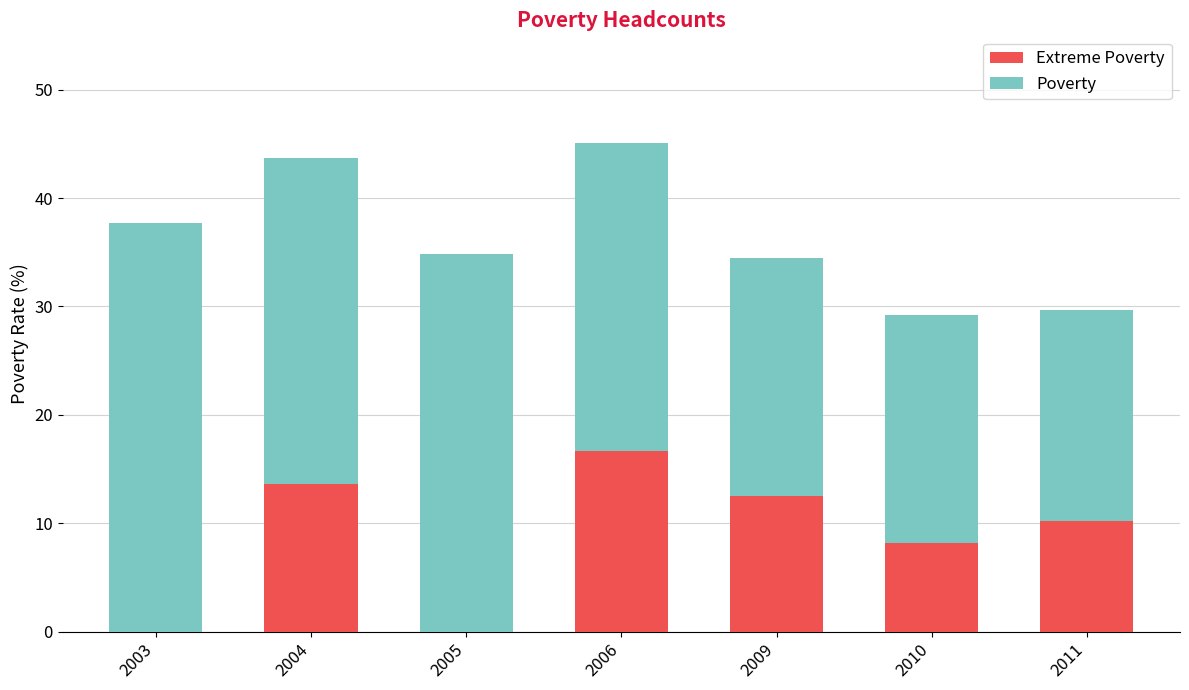

What is the total value across all series at 2005?

34.8